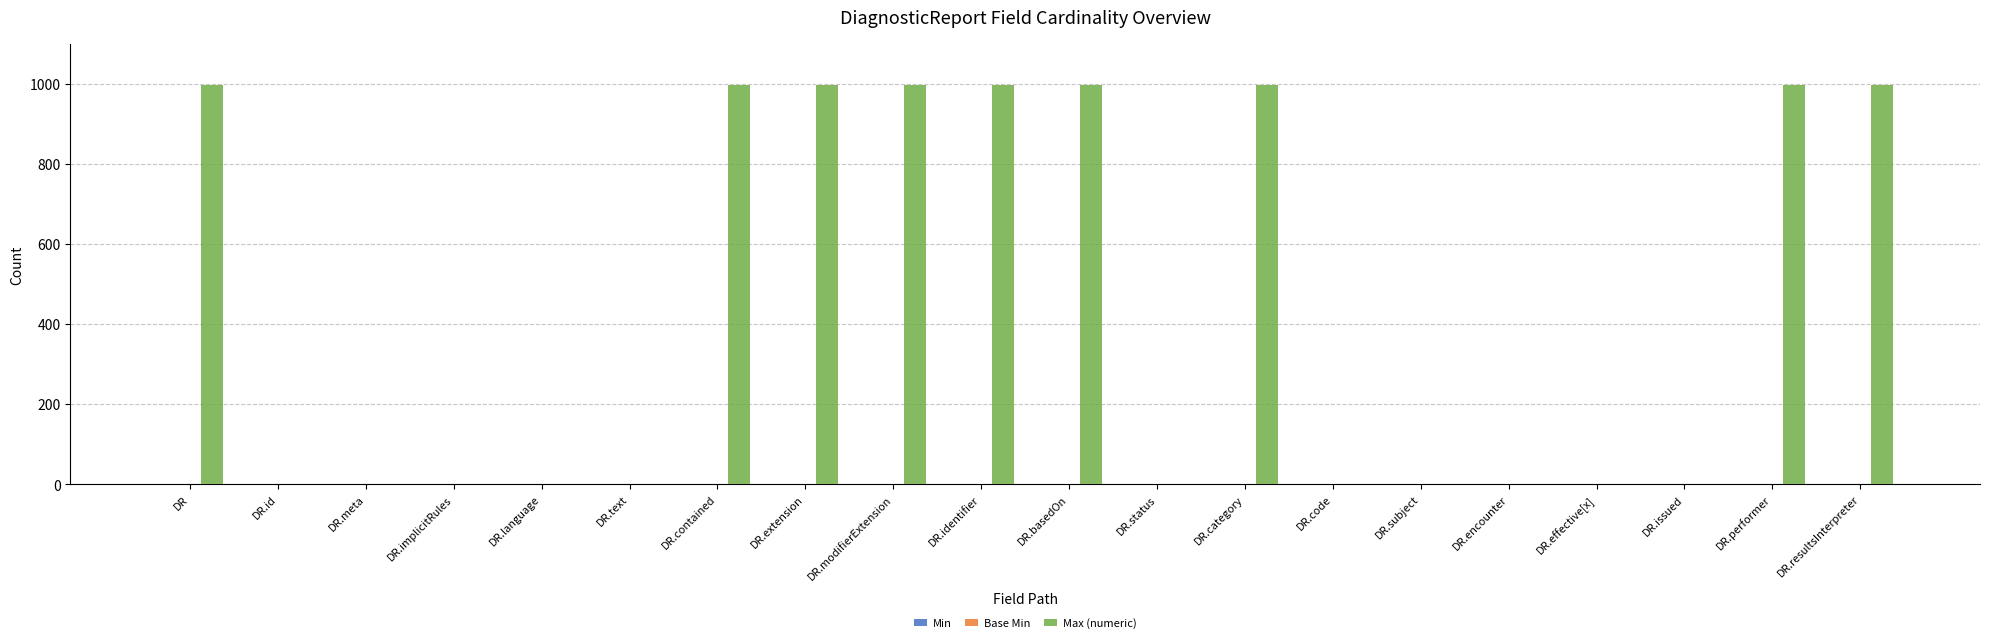

What is the total value across all series at DR.basedOn?

999